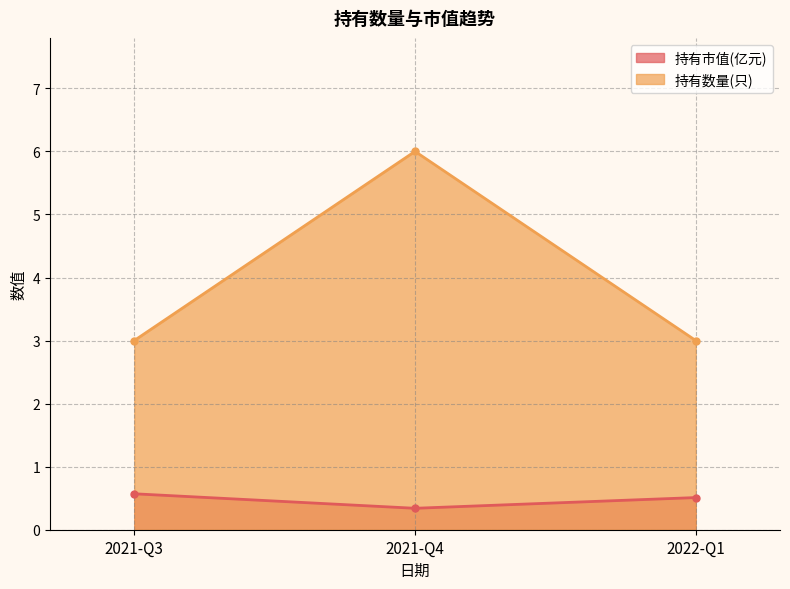

What are all the series names shown in the legend?

持有市值(亿元), 持有数量(只)